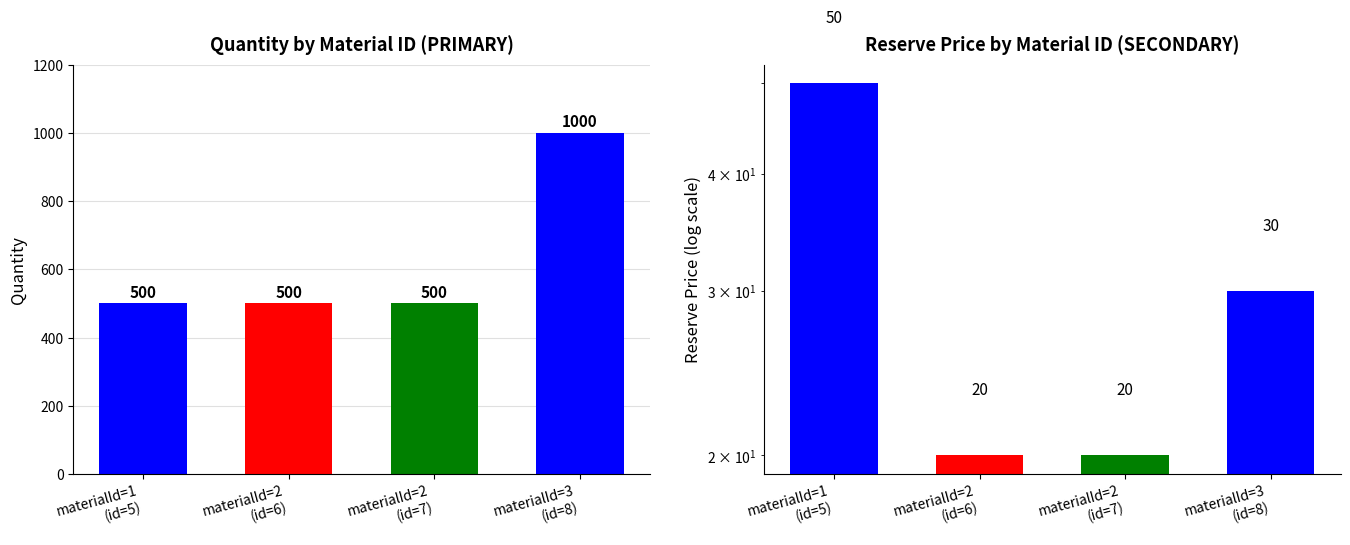

Reading right to left, transcribe all the data shown in this chart.

quantity: 1000	500	500	500
reservePrice: 30	20	20	50